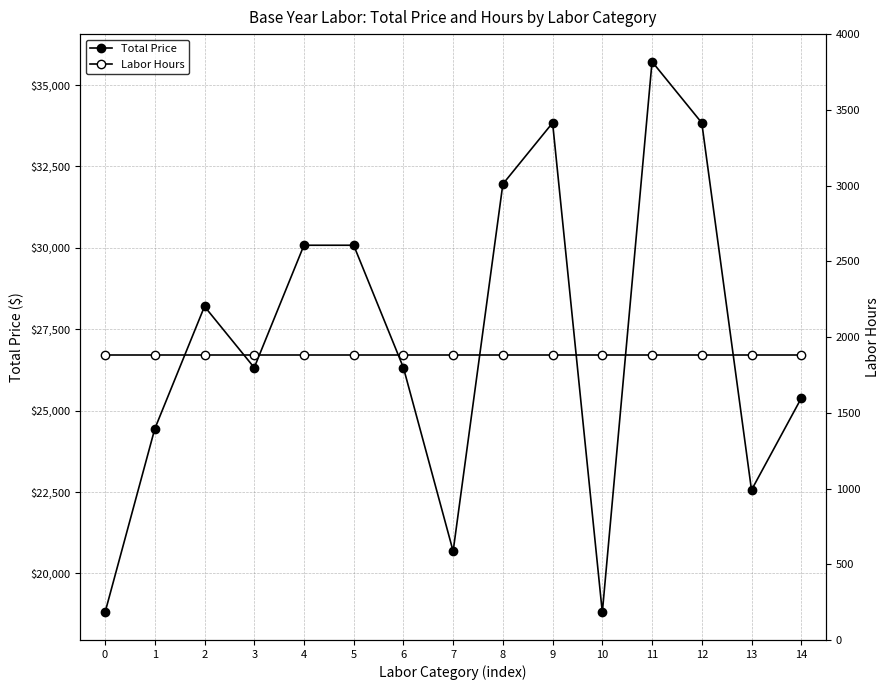

List the labels in order of Labor Hours value, largest first.

0, 1, 2, 3, 4, 5, 6, 7, 8, 9, 10, 11, 12, 13, 14